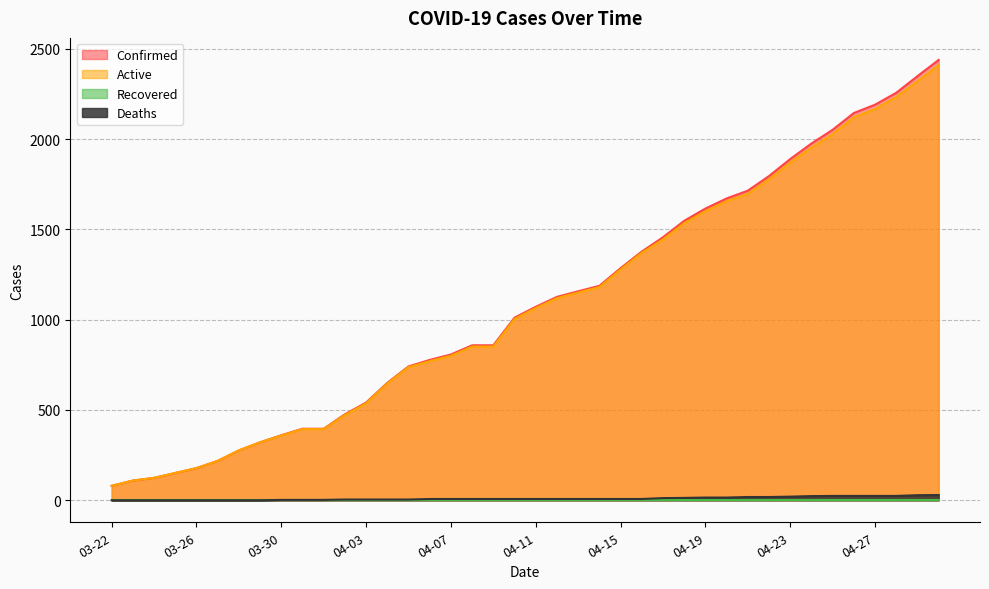

The Active series shows 394 at 03-31. True or false?

True